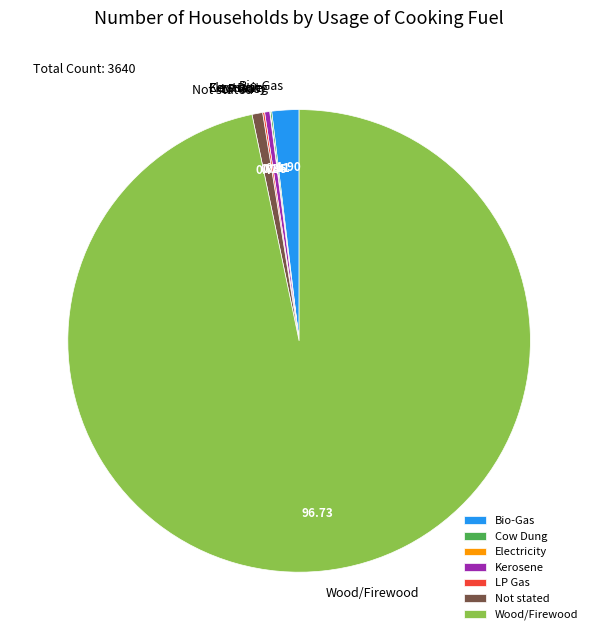

True or false: Wood/Firewood accounts for 84% of the total.

False